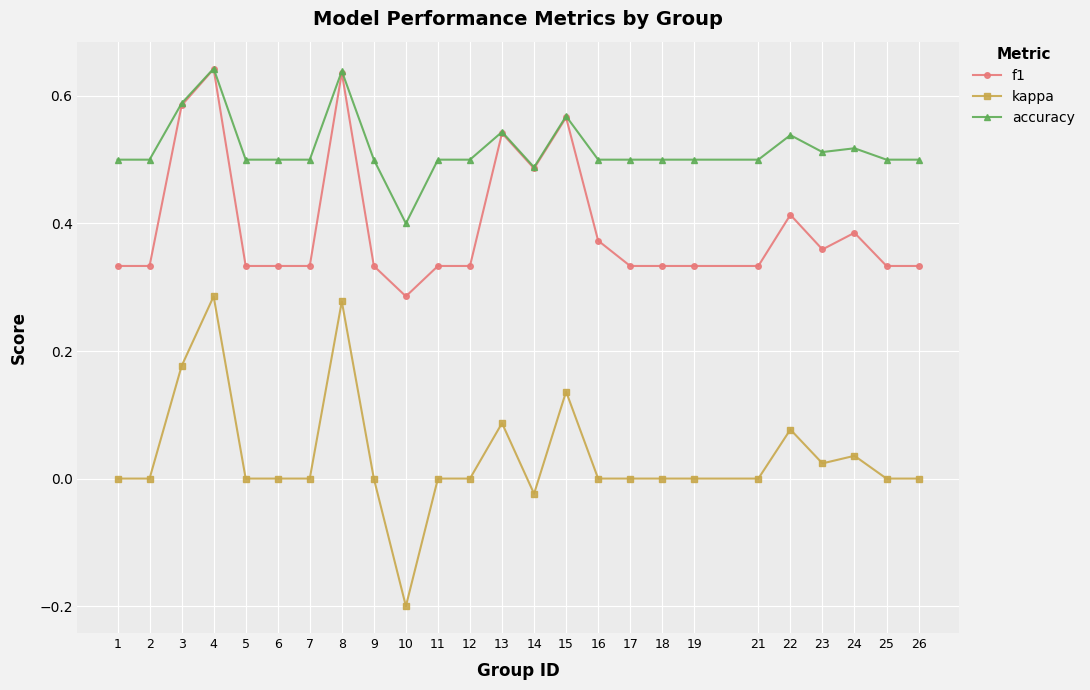

Which series has the largest range (max minus min)?

kappa